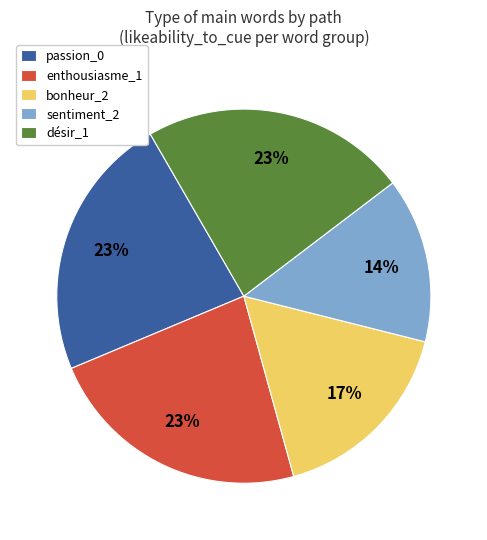

True or false: désir_1 accounts for 23% of the total.

True